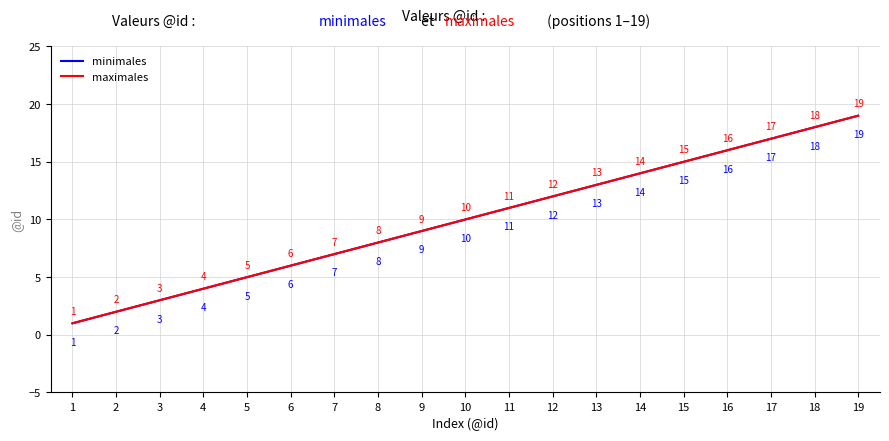

Does the chart have visible grid lines?

Yes